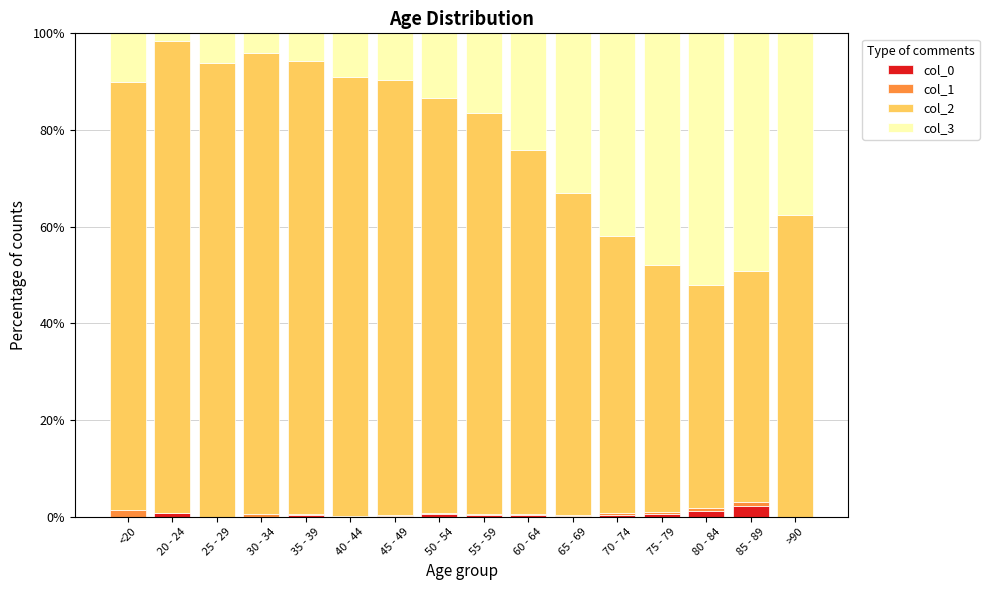

What is the total value across all series at >90?

100.0